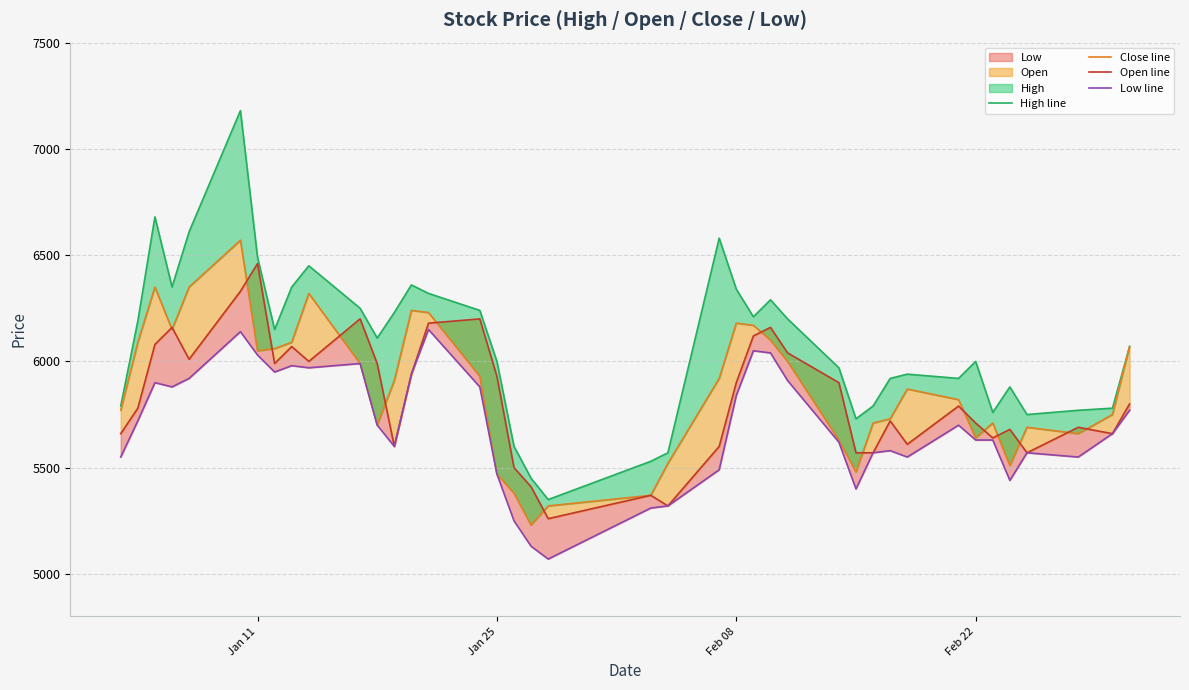

Which series changed the most between Jan 11 and 6?

Open line